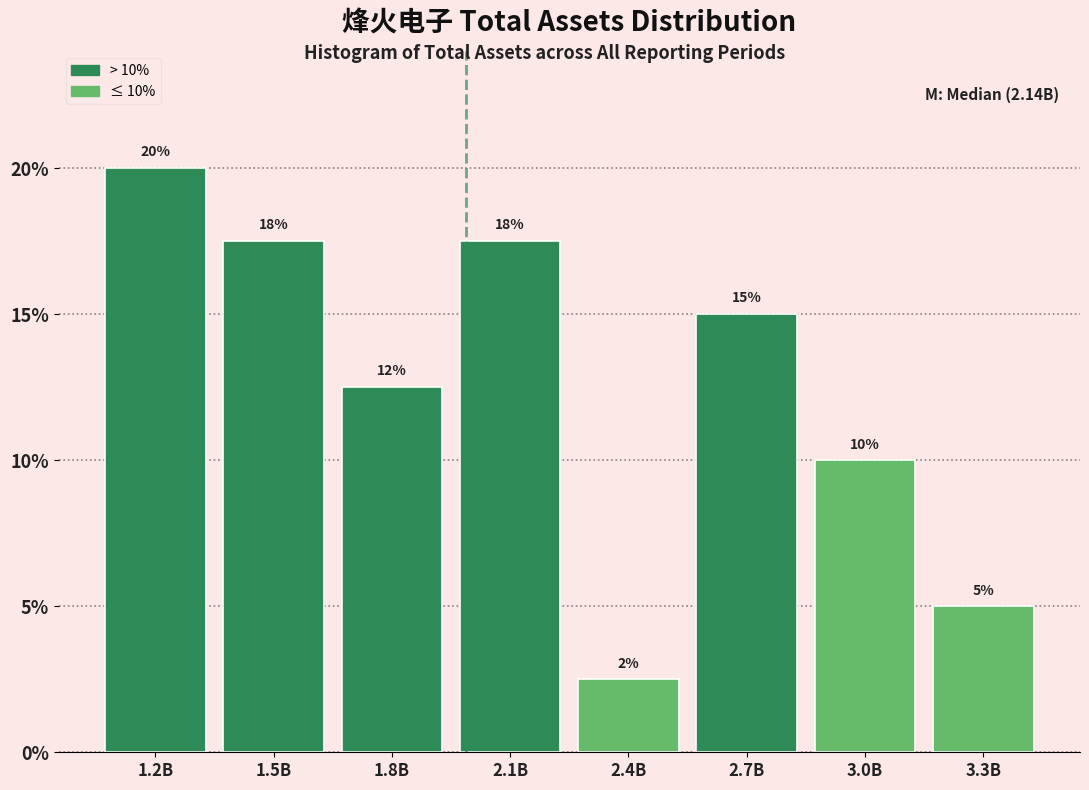

What is the average value?

12.5